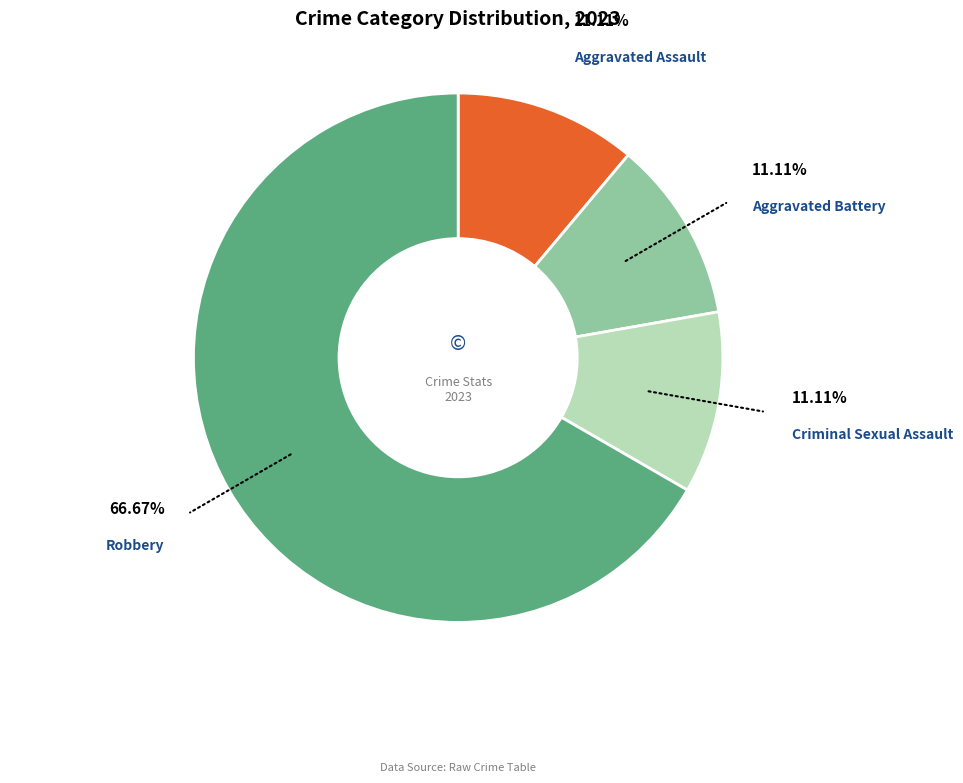

Does any single category account for the majority?

Yes